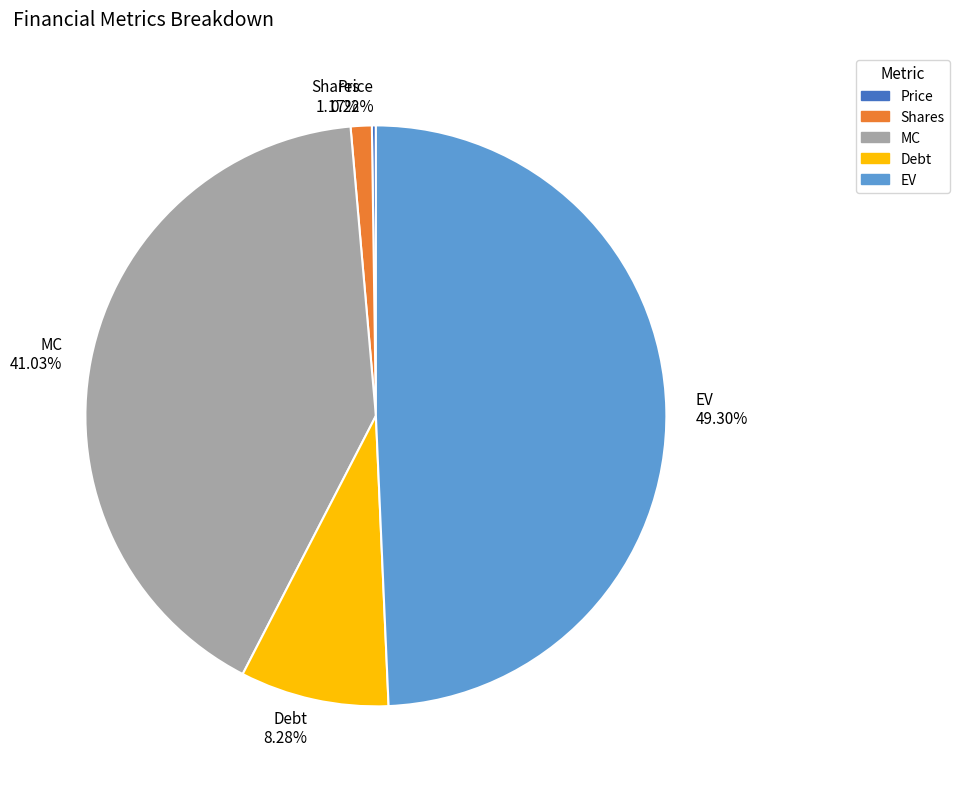

Is it true that Debt is 2% of the pie?

False